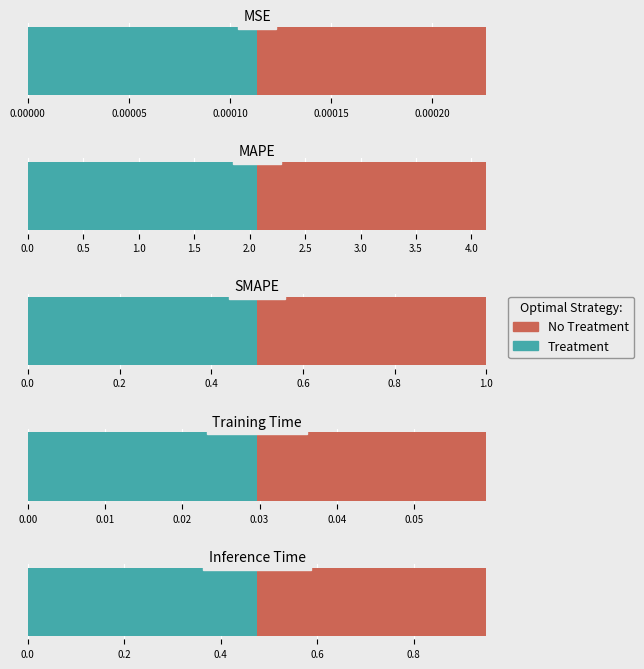

What is the approximate value at Training Time?

0.1